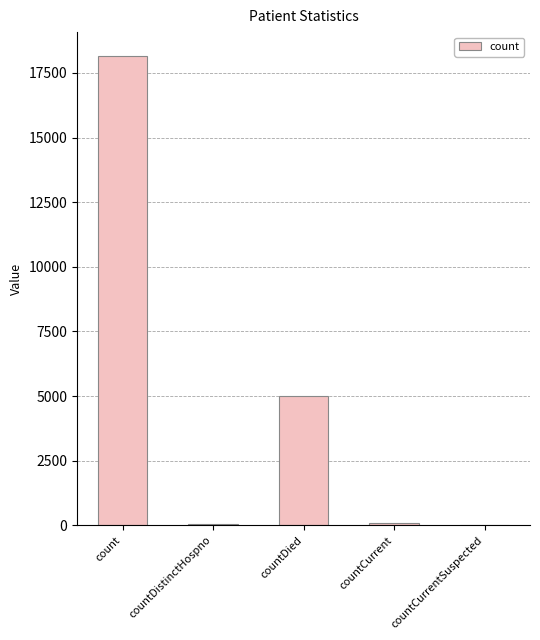

Between countCurrent and countDied, which is larger?

countDied